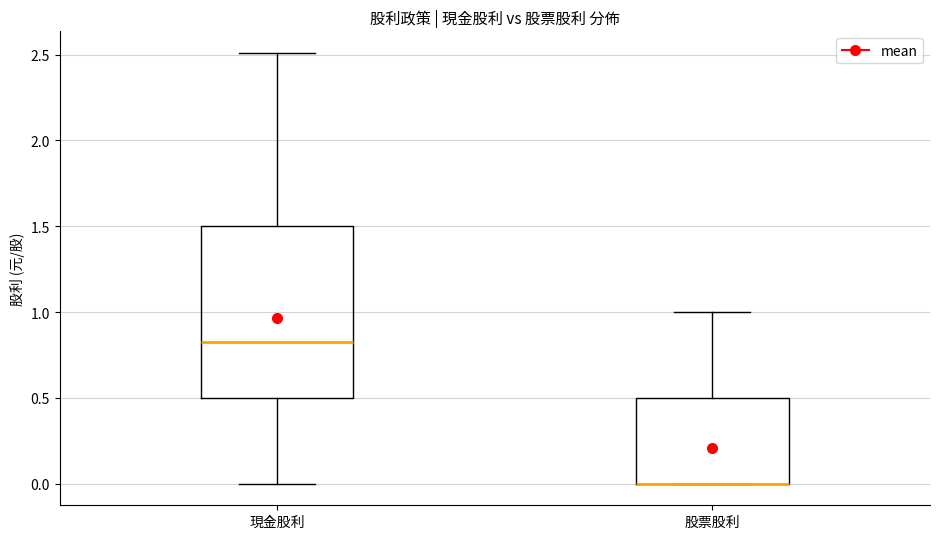

Comparing the boxes themselves (not the whiskers), which one is the tallest?

現金股利